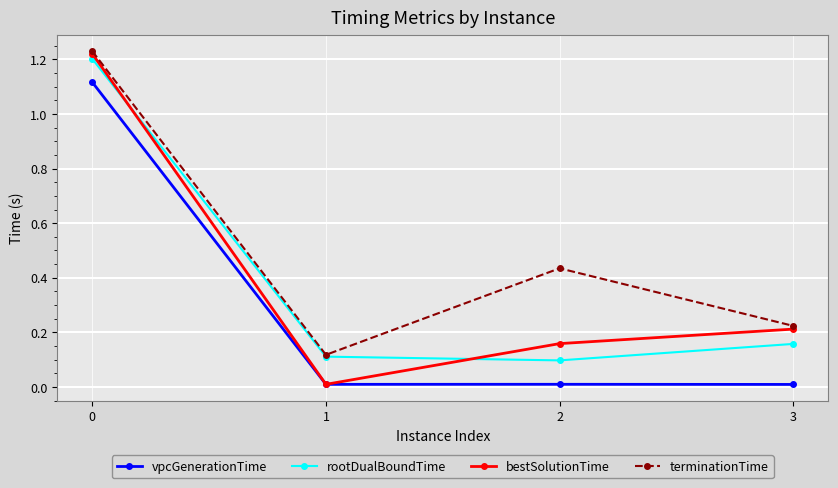

True or false: vpcGenerationTime and rootDualBoundTime intersect in this chart.

False